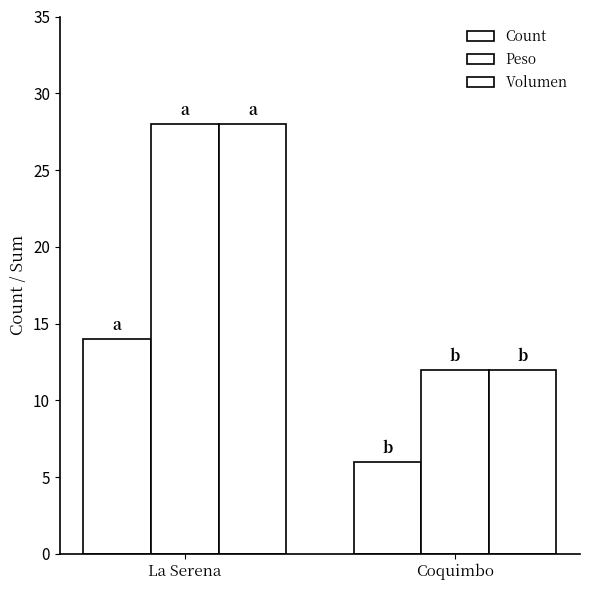

Reading right to left, transcribe all the data shown in this chart.

Count: Coquimbo=6	La Serena=14
Peso: Coquimbo=12	La Serena=28
Volumen: Coquimbo=12	La Serena=28